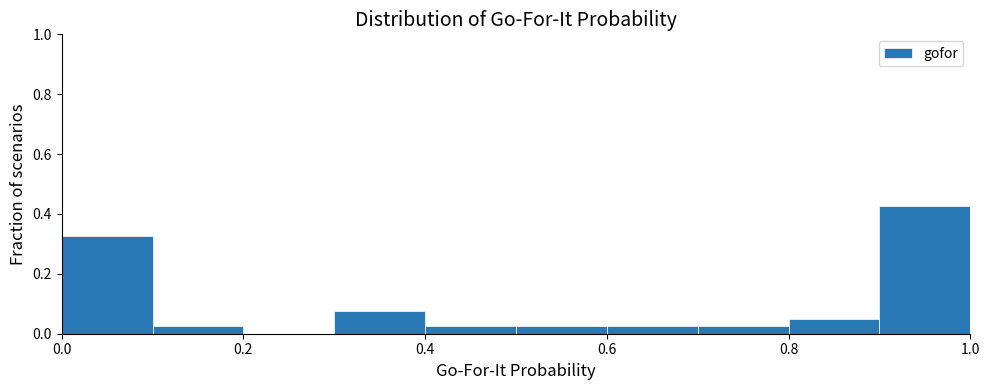

Over which range of the x-axis is the bar tallest?

0.9 to 1.0